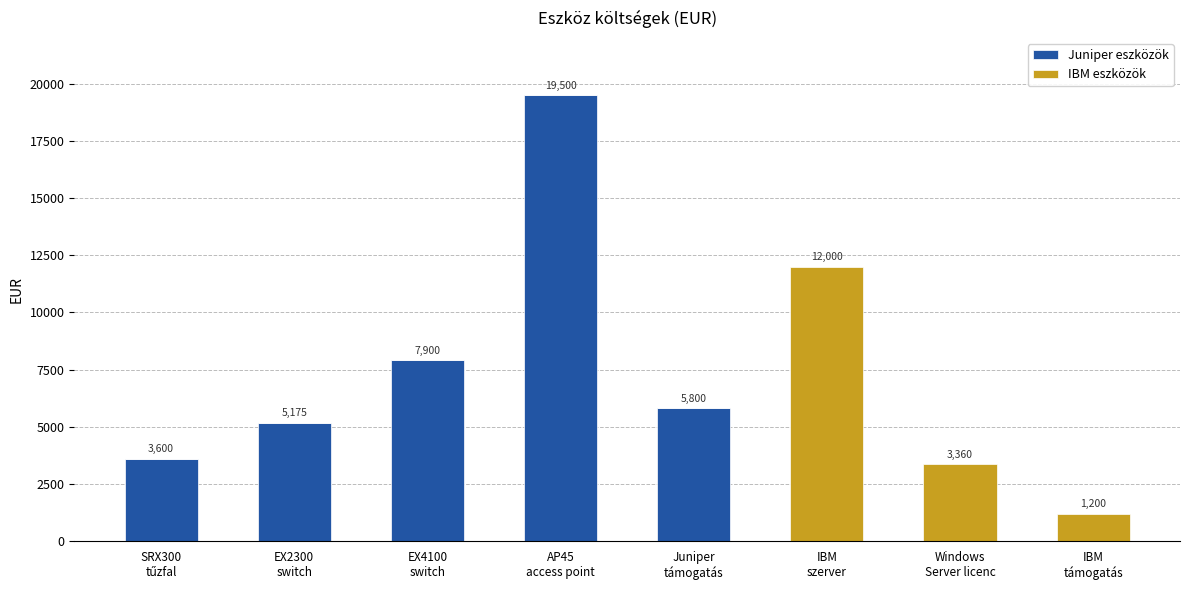

What is the sum of all Juniper eszközök values?

41975